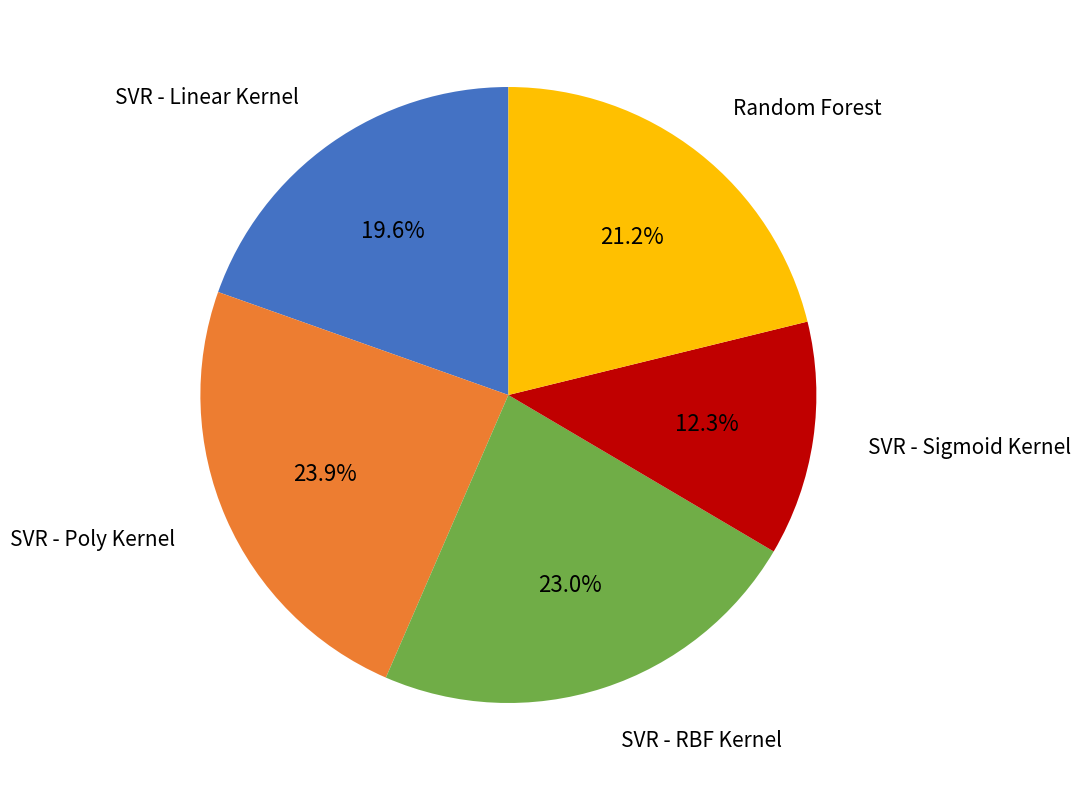

Is there any slice that represents more than half of the pie?

No